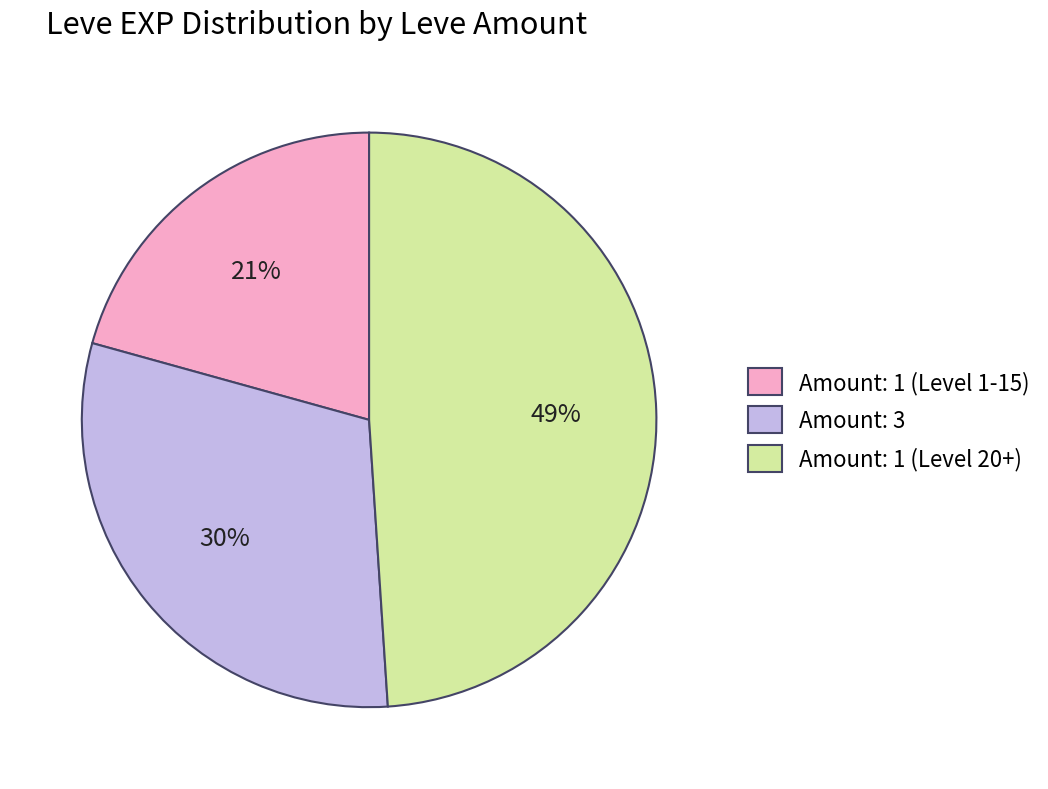

Rank the categories by value from lowest to highest.

Amount: 1 (Level 1-15), Amount: 3, Amount: 1 (Level 20+)